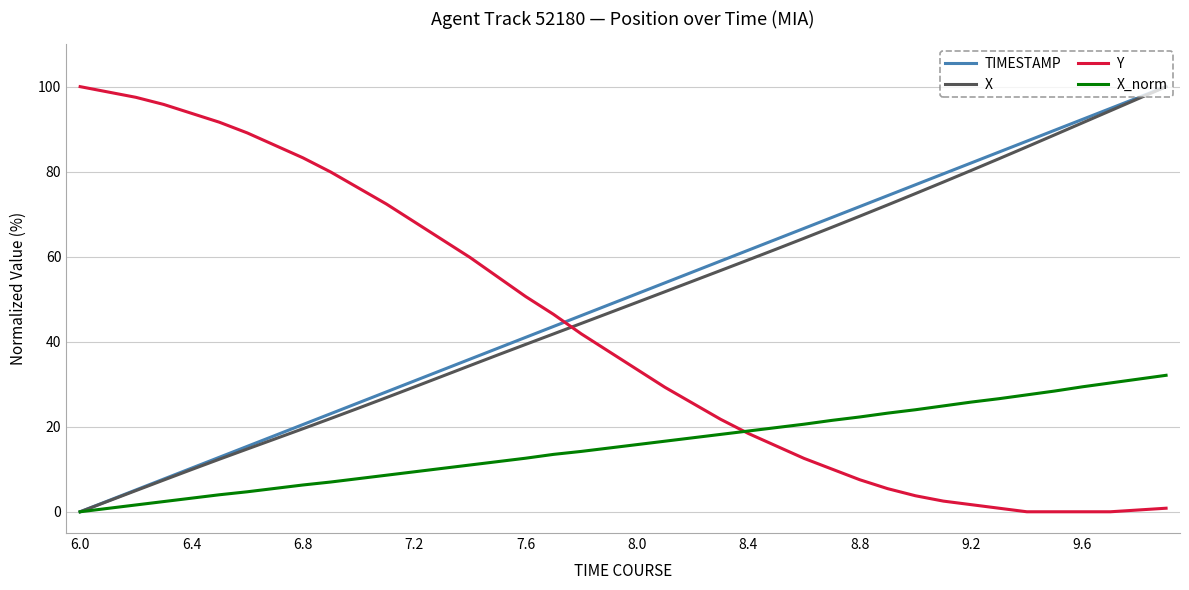

What is the maximum value shown in the chart?

100.0